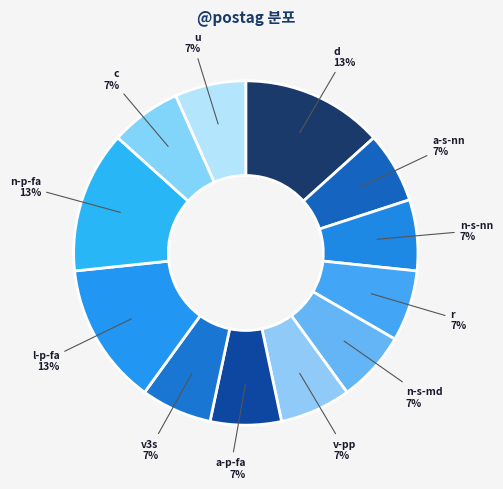

Count the number of slices in the pie.

12